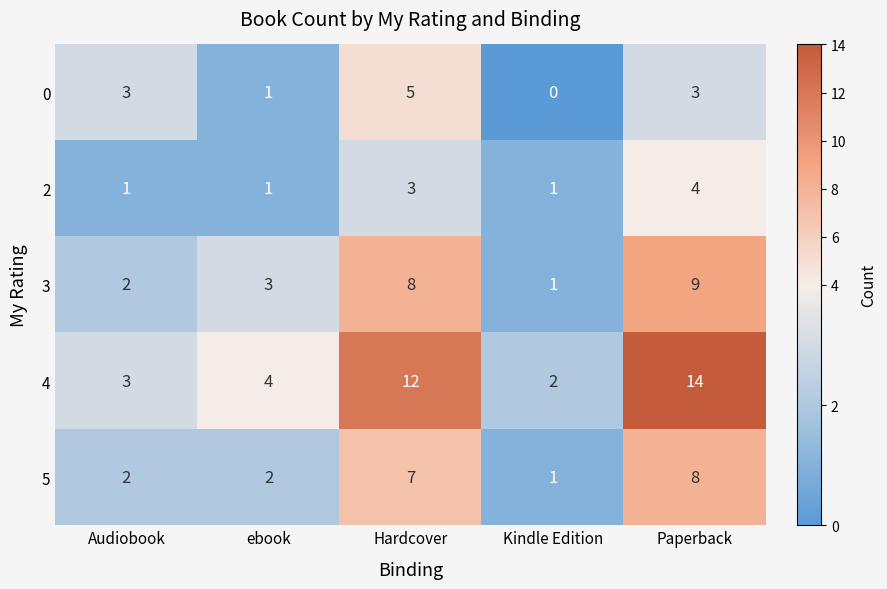

Reading left to right, extract all data points from this chart.

0: Audiobook=3	ebook=1	Hardcover=5	Kindle Edition=0	Paperback=3
2: Audiobook=1	ebook=1	Hardcover=3	Kindle Edition=1	Paperback=4
3: Audiobook=2	ebook=3	Hardcover=8	Kindle Edition=1	Paperback=9
4: Audiobook=3	ebook=4	Hardcover=12	Kindle Edition=2	Paperback=14
5: Audiobook=2	ebook=2	Hardcover=7	Kindle Edition=1	Paperback=8